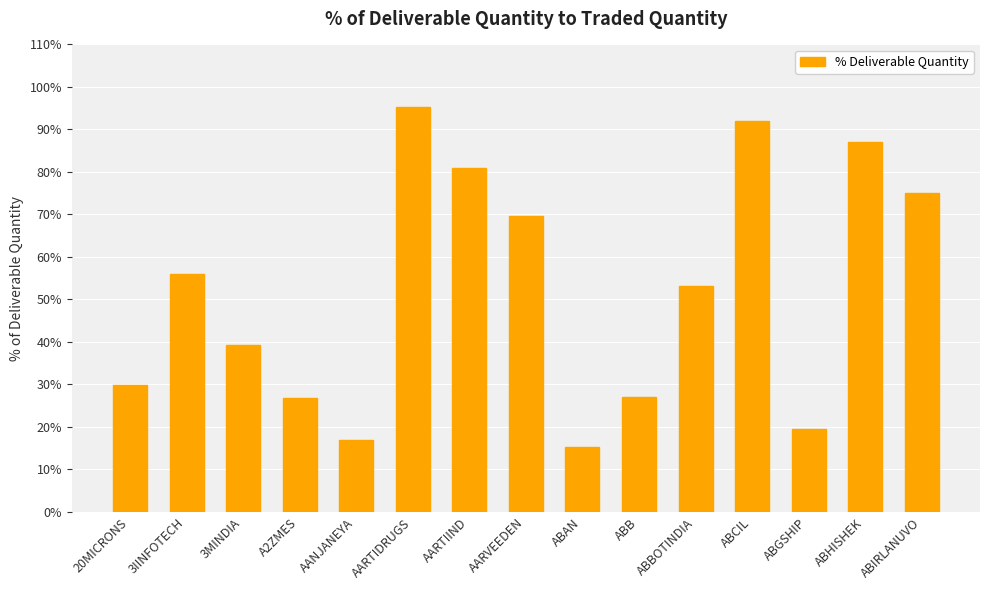

What value does the data have at ABHISHEK?

87.1